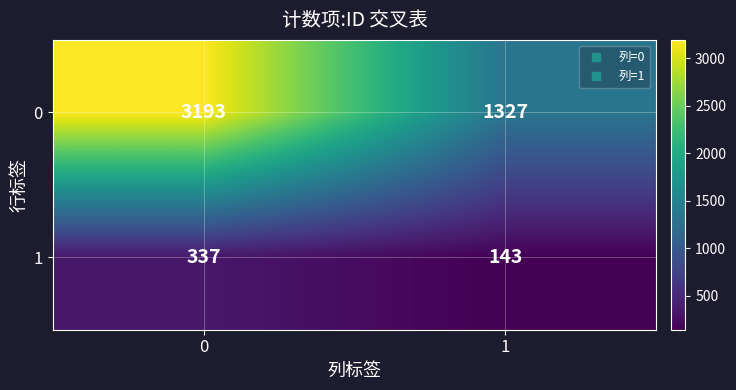

Reading left to right, transcribe all the data shown in this chart.

0: 0=3193	1=1327
1: 0=337	1=143